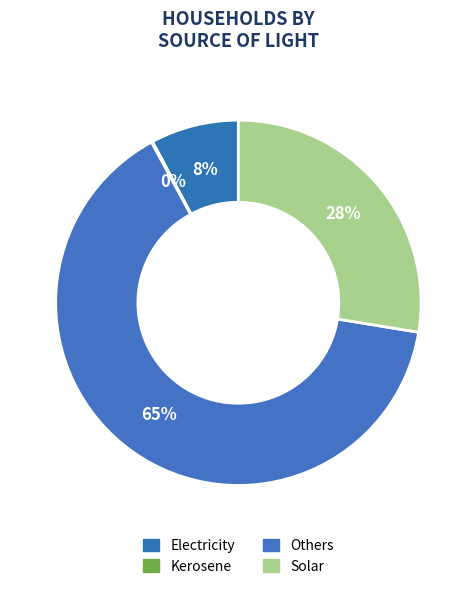

Which has a higher value, Kerosene or Others?

Others